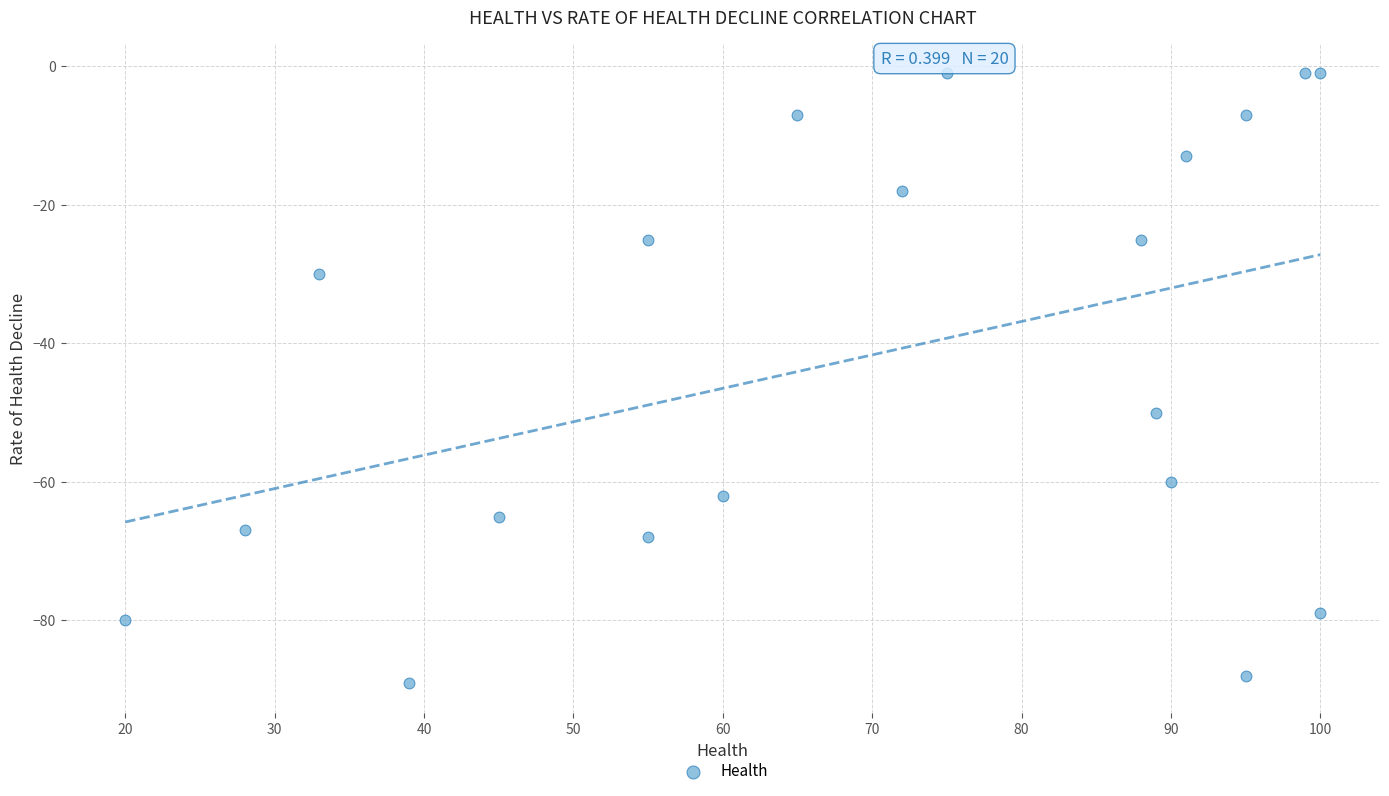

What Y value in the scatter plot is closest to -45?

-50